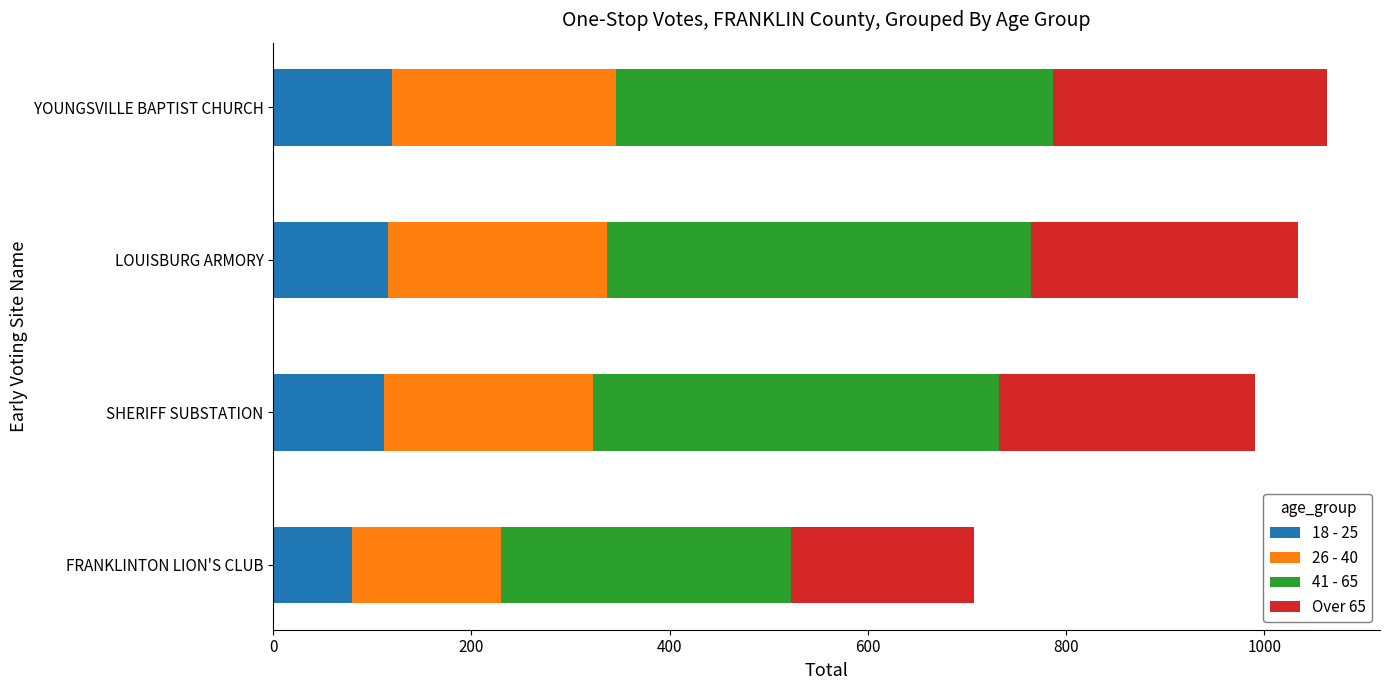

What is the minimum value for 18 - 25?

79.5